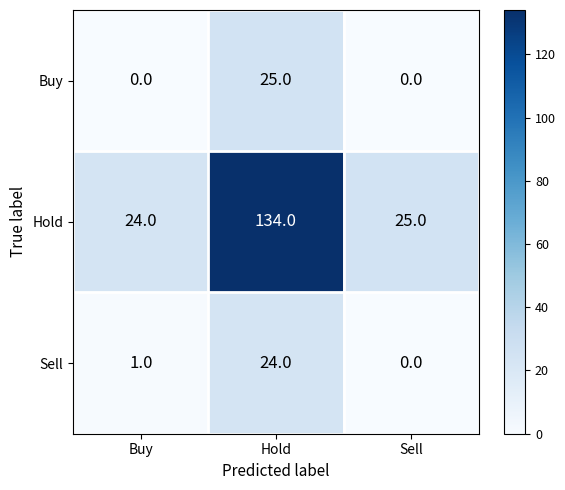

At which label does Hold reach its peak?

Hold